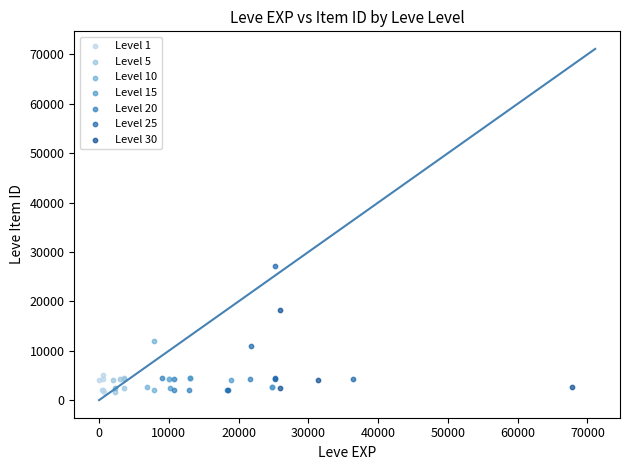

Which series has the largest Y range (max minus min)?

Level 25